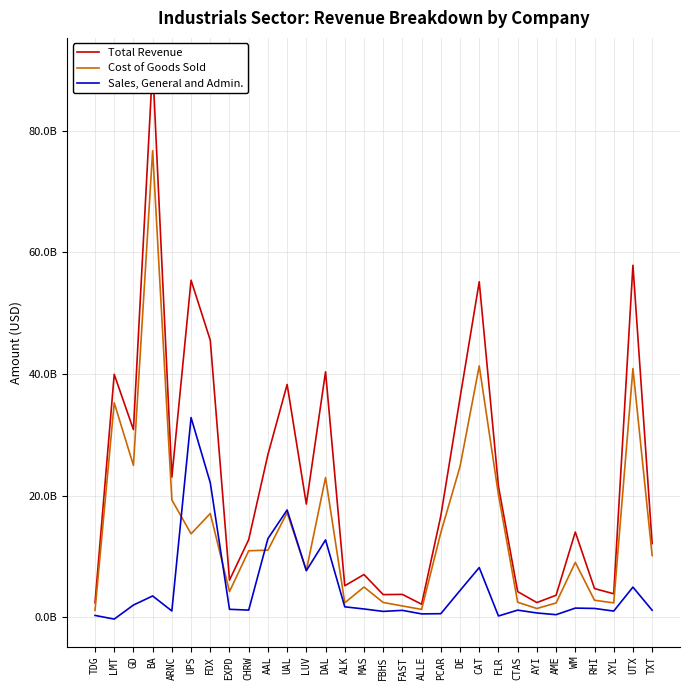

Which series changed the most between ARNC and LUV?

Cost of Goods Sold